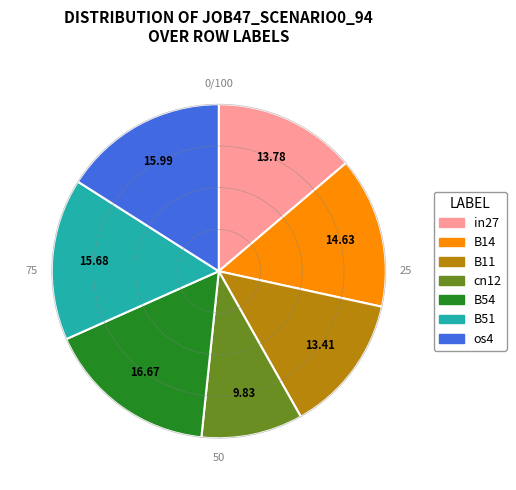

Do B14 and in27 together represent more than half of the pie?

No